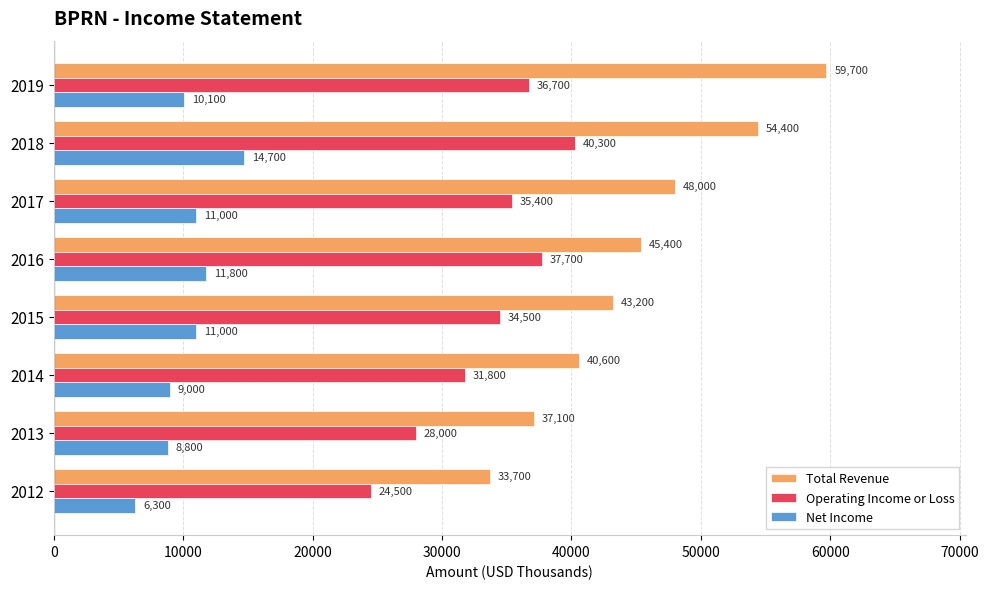

At how many categories does at least one series exceed 34065?

7